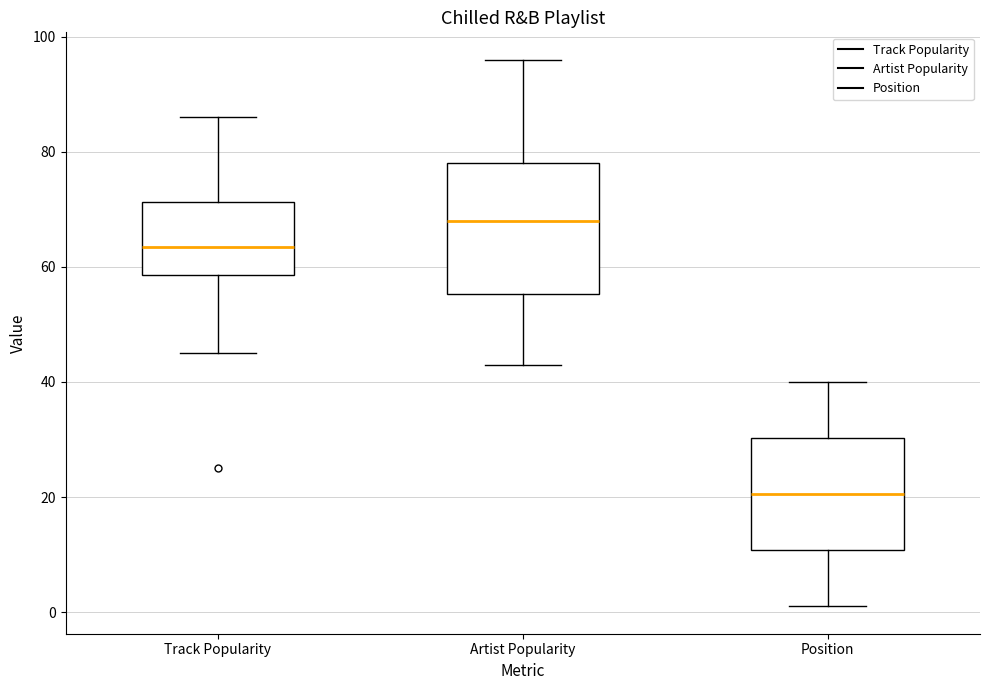

Which box is the tallest, from its lower edge to its upper edge?

Artist Popularity